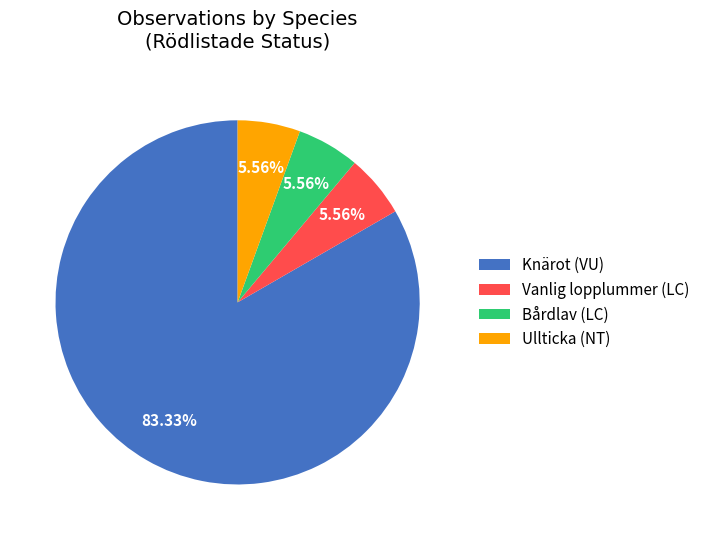

What portion of the pie excludes Vanlig lopplummer (LC)?

94.4%